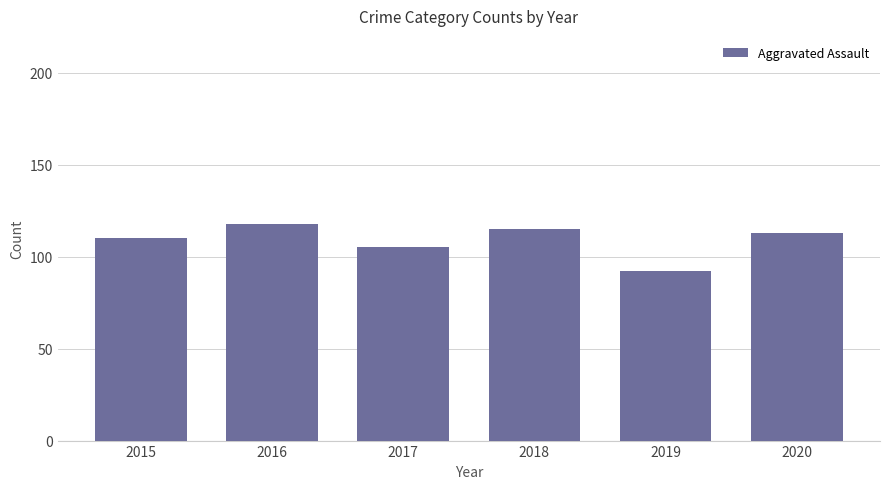

What is the sum of all values?

653